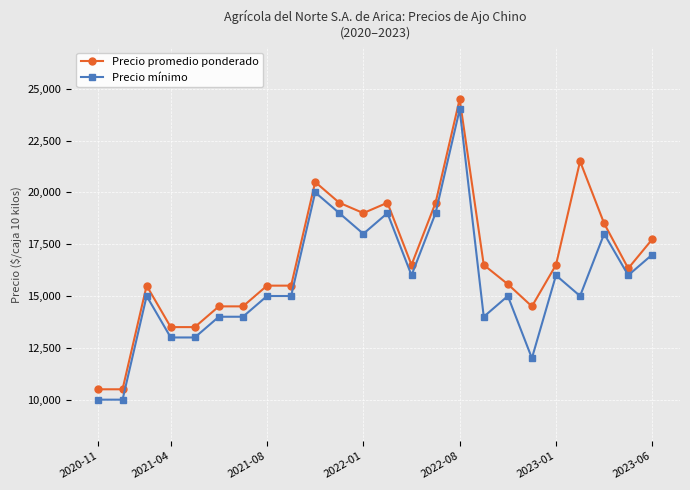

What is the lowest value of the Precio promedio ponderado series?

10500